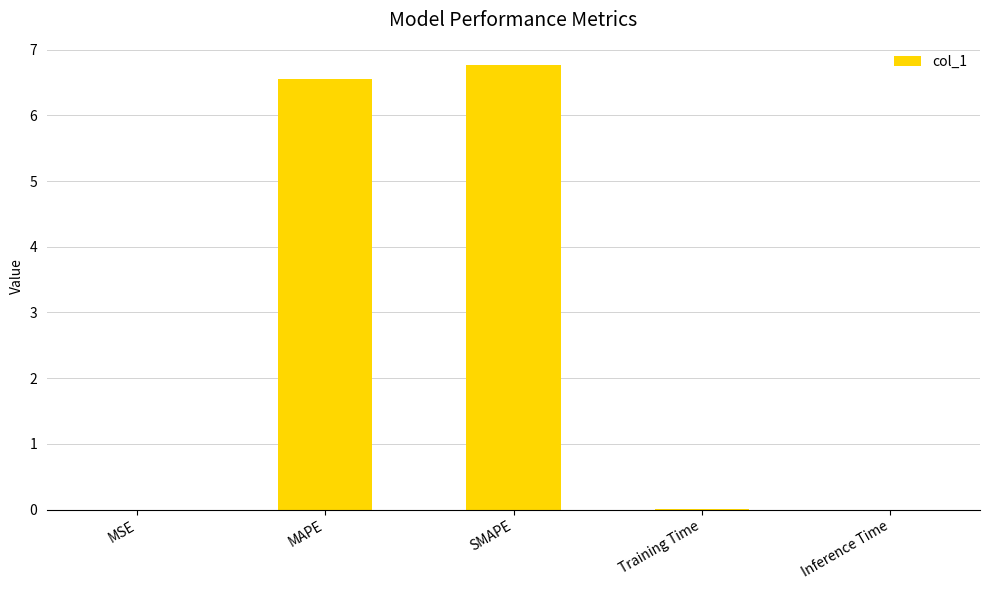

Count the number of data series in this chart.

1